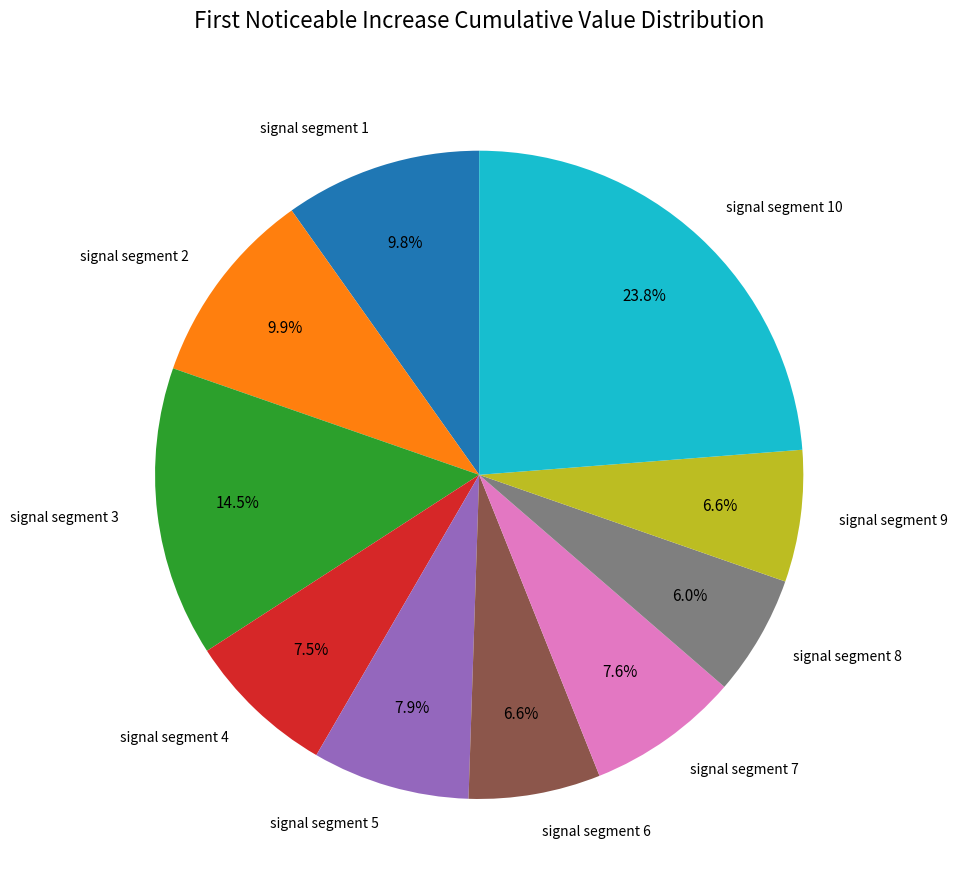

Does any single category account for the majority?

No